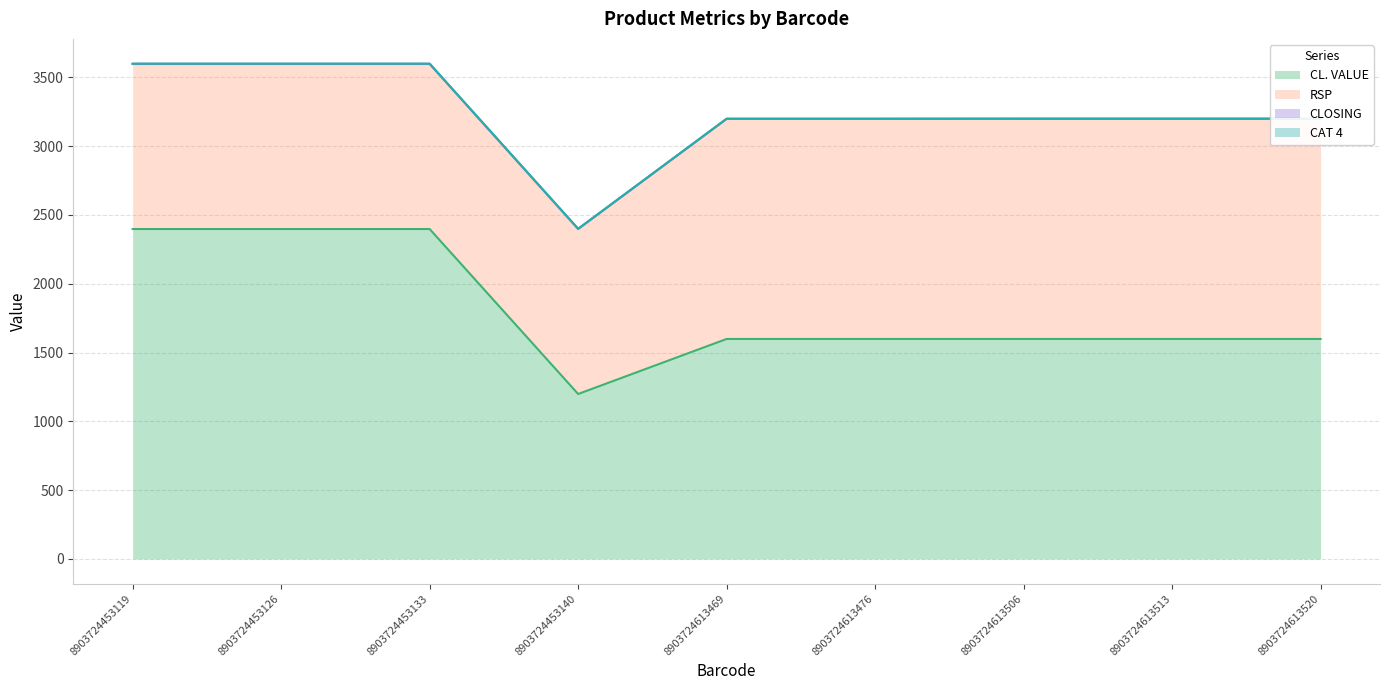

What is the total value across all series at 8903724453140?

2400